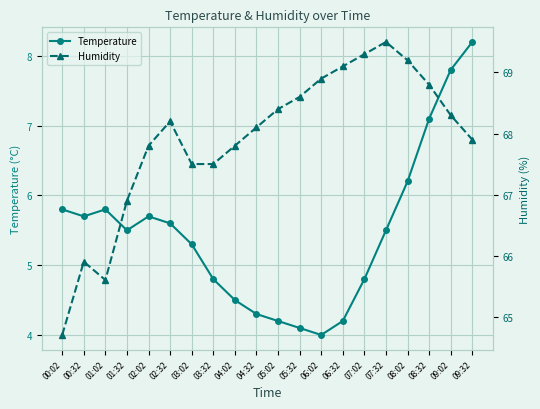

How many categories are shown in the chart?

20